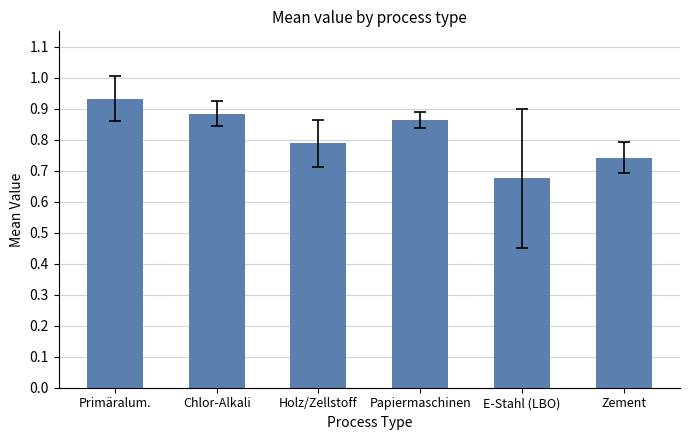

Is it true that the value at Holz/Zellstoff is 0.2?

False